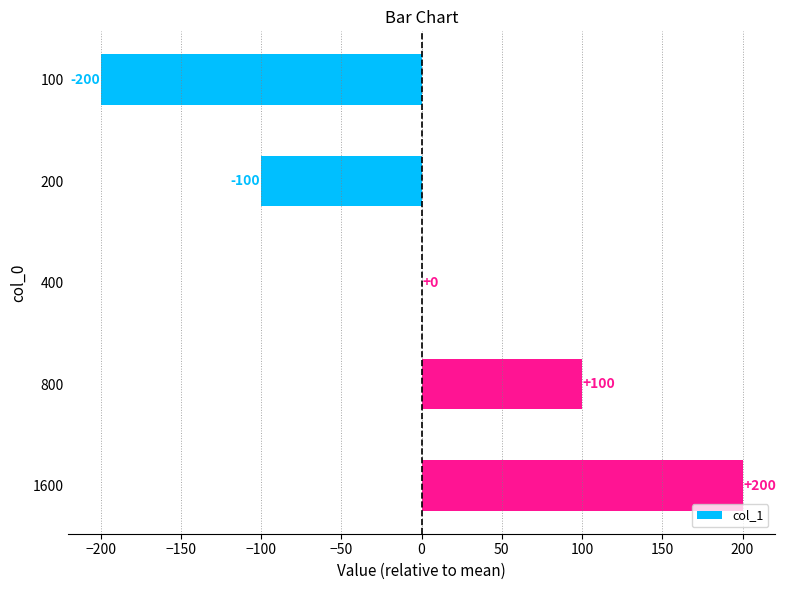

Reading top to bottom, list all the values displayed in this chart.

100=-200	200=-100	400=0	800=100	1600=200